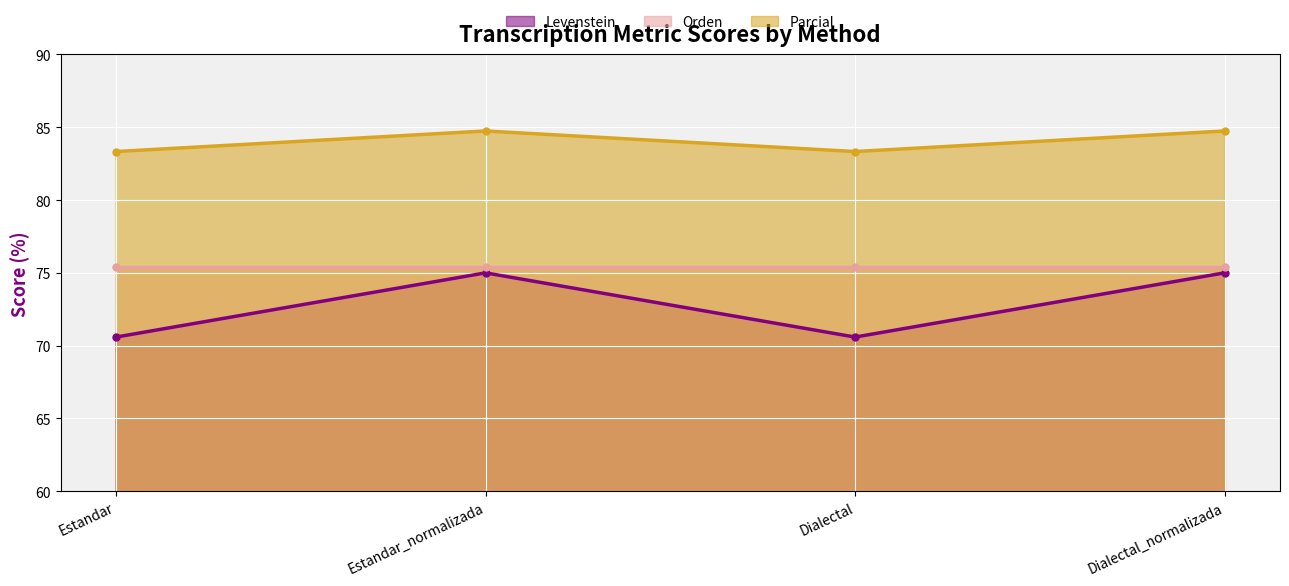

At which category does Levenstein reach its first local peak?

Estandar_normalizada